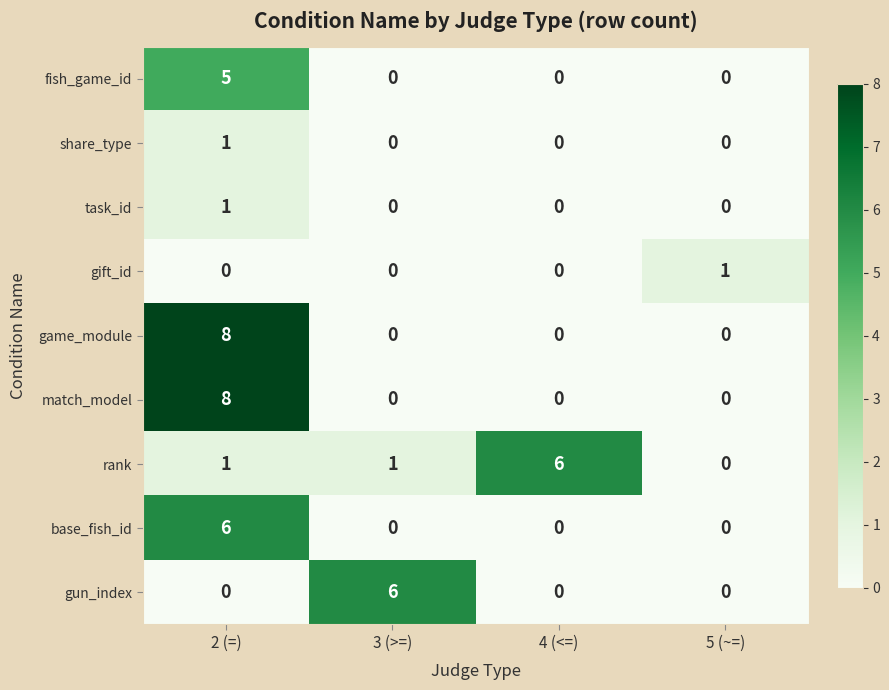

At how many categories does at least one series exceed 0?

4